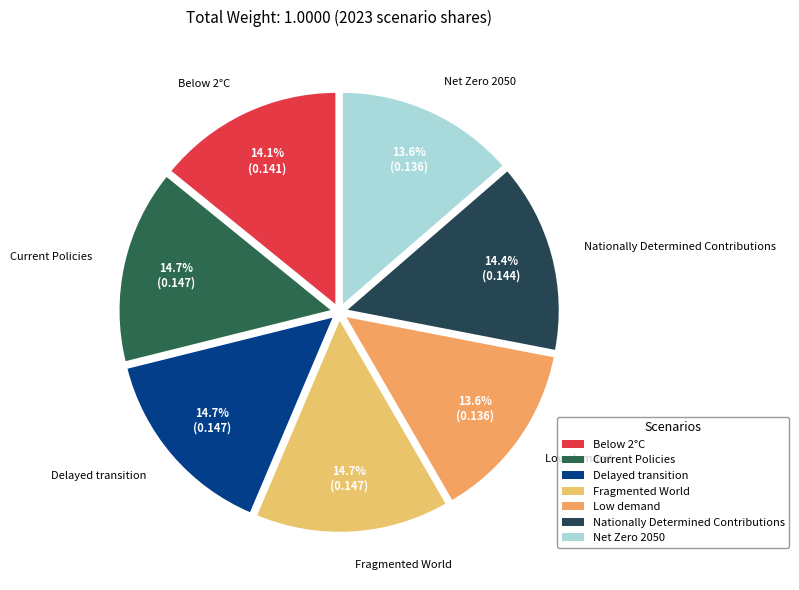

To the nearest percent, what is the difference between the largest and smallest slice percentages?

1%